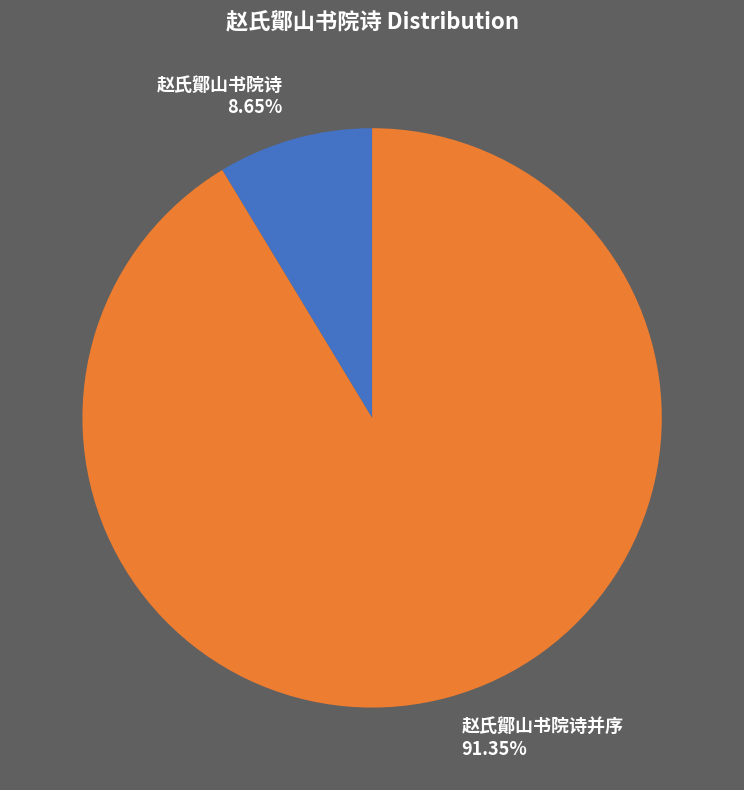

Do 赵氏鄮山书院诗并序 91.35% and 赵氏鄮山书院诗 8.65% together represent more than half of the pie?

Yes